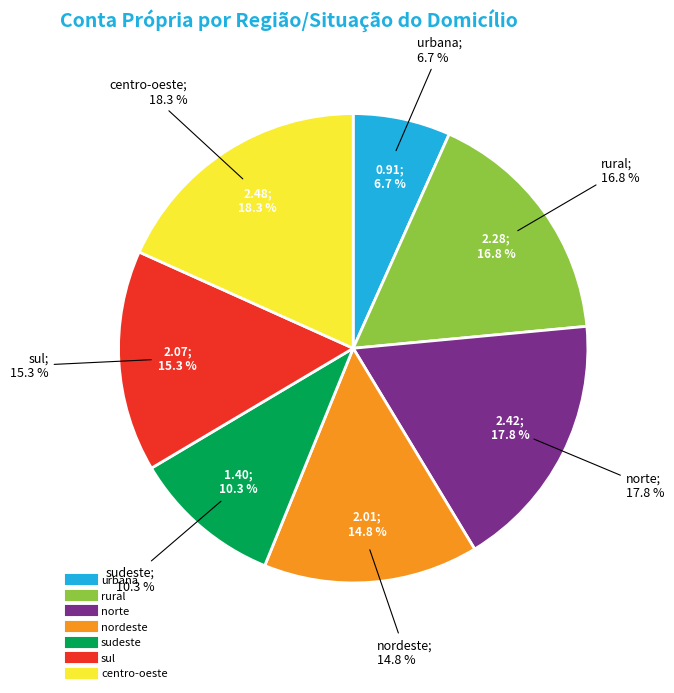

Rank the categories by value from highest to lowest.

centro-oeste, norte, rural, sul, nordeste, sudeste, urbana